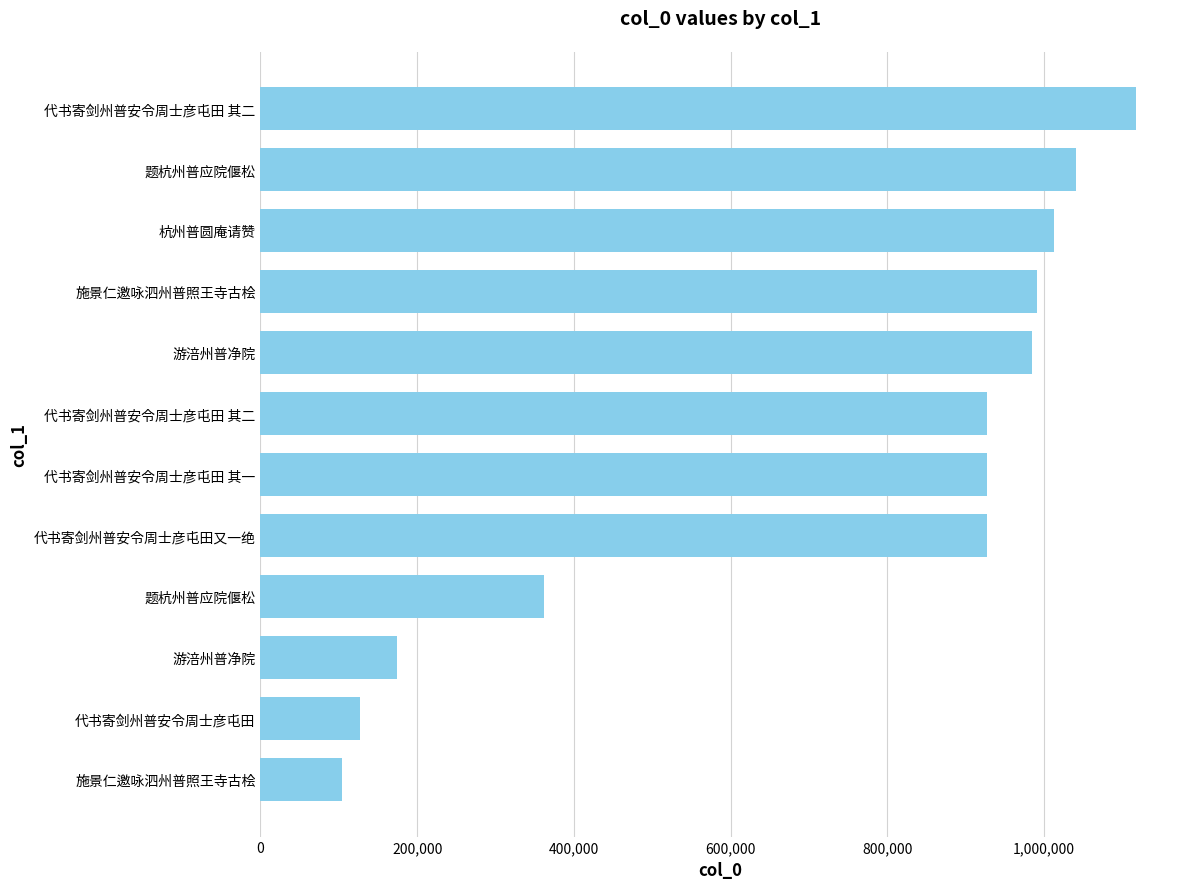

How many categories are shown in the chart?

12